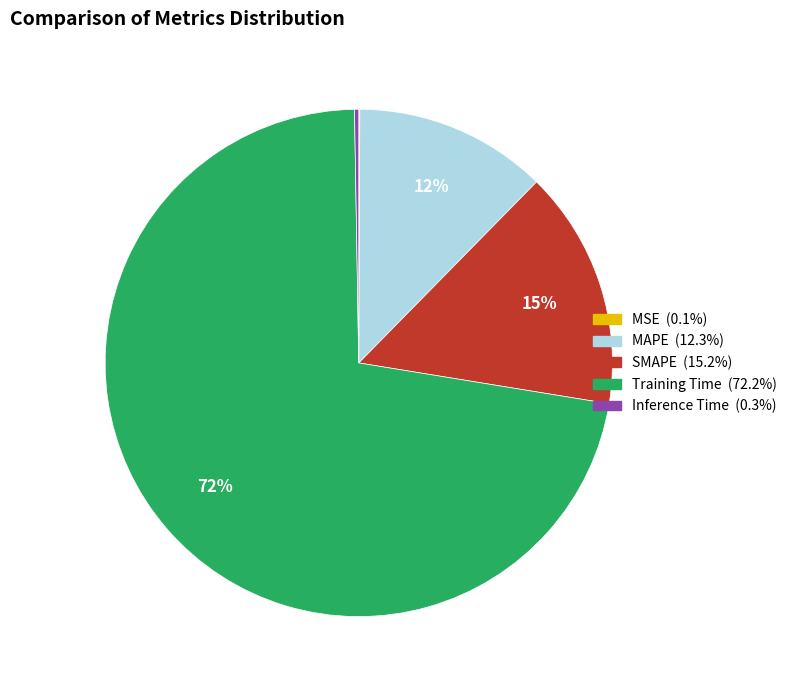

True or false: Training Time accounts for 84% of the total.

False